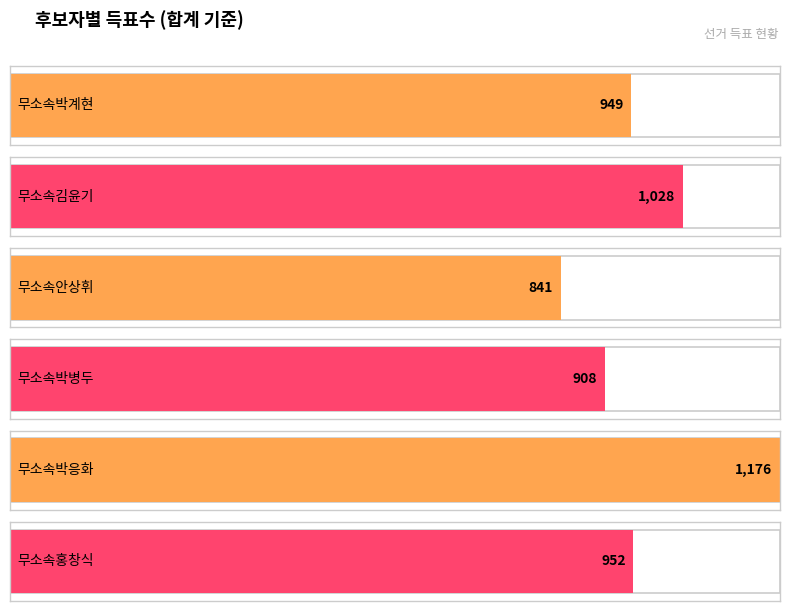

How many bars are there in each group?

6